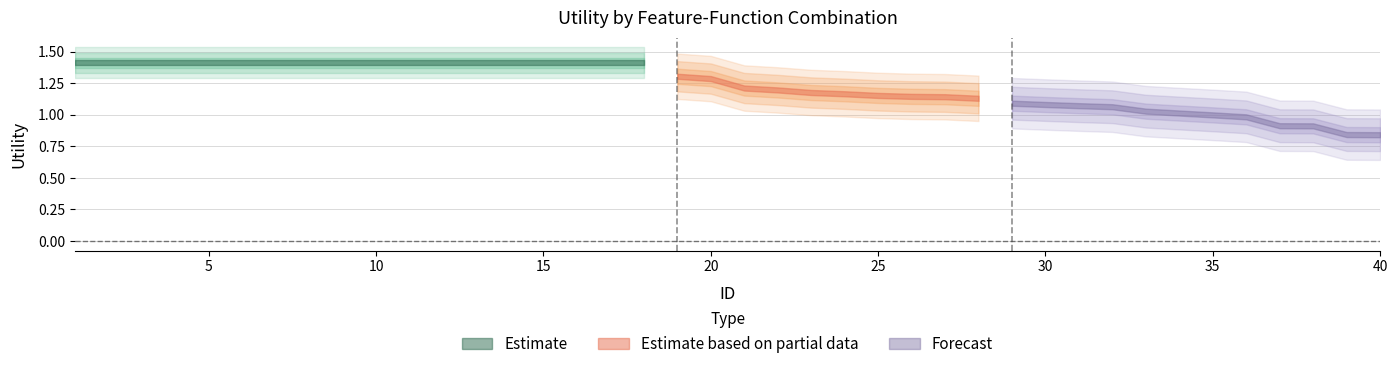

How many values exceed 1?

34